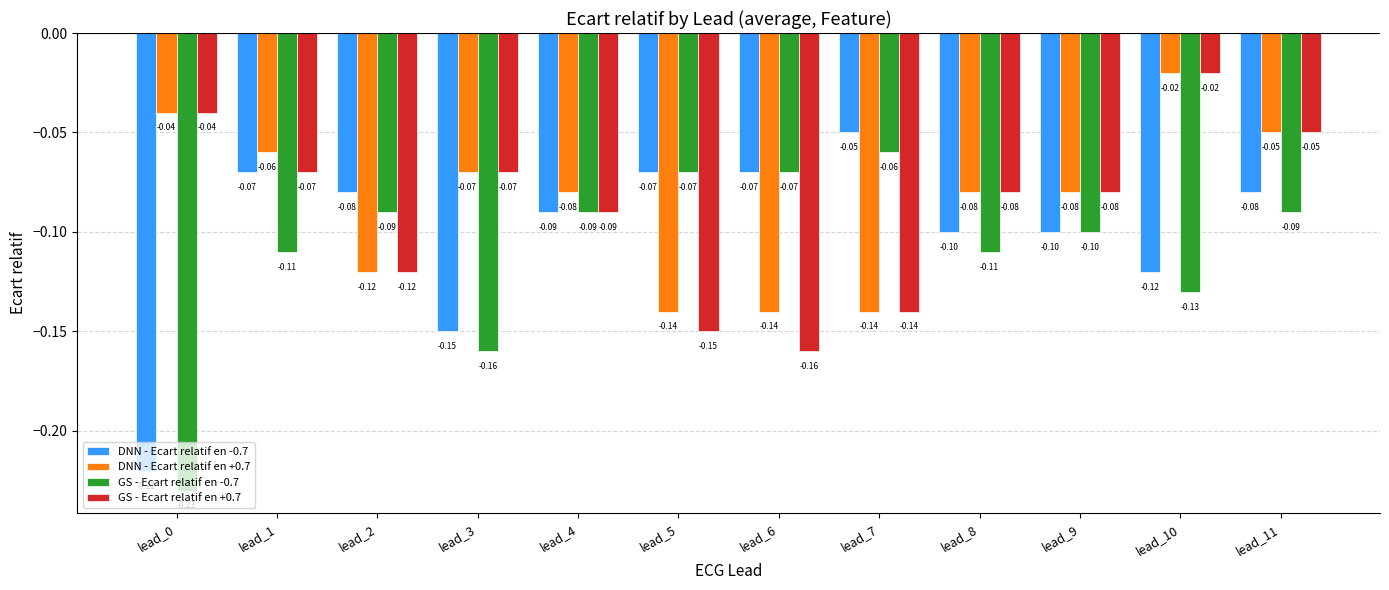

What is the sum of all DNN - Ecart relatif en -0.7 values?

-1.2